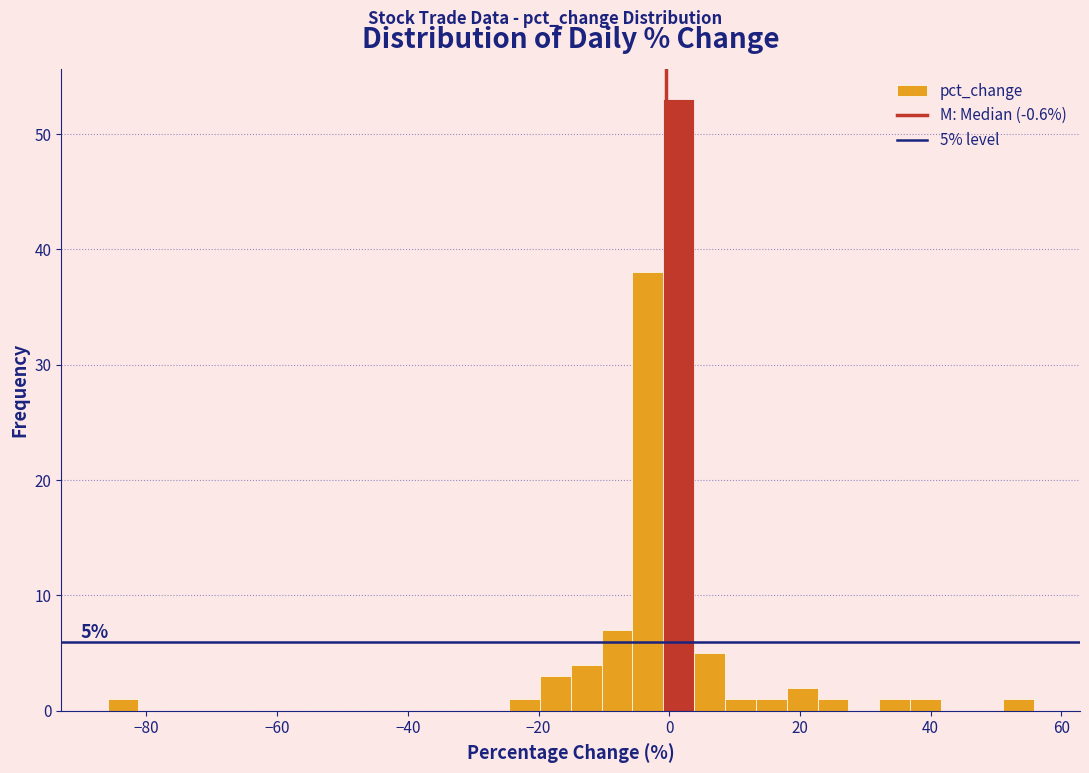

Around what value on the x-axis is the tallest bar? Give the approximate position of its centre, as read against the axis.

2